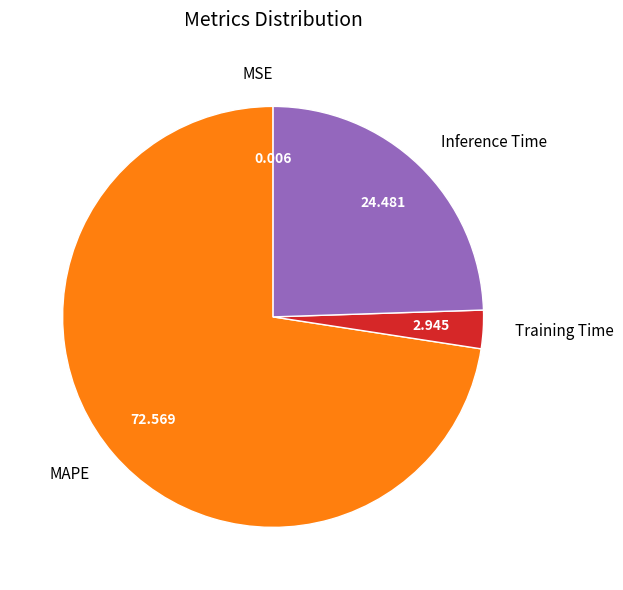

Between Inference Time and Training Time, which is larger?

Inference Time